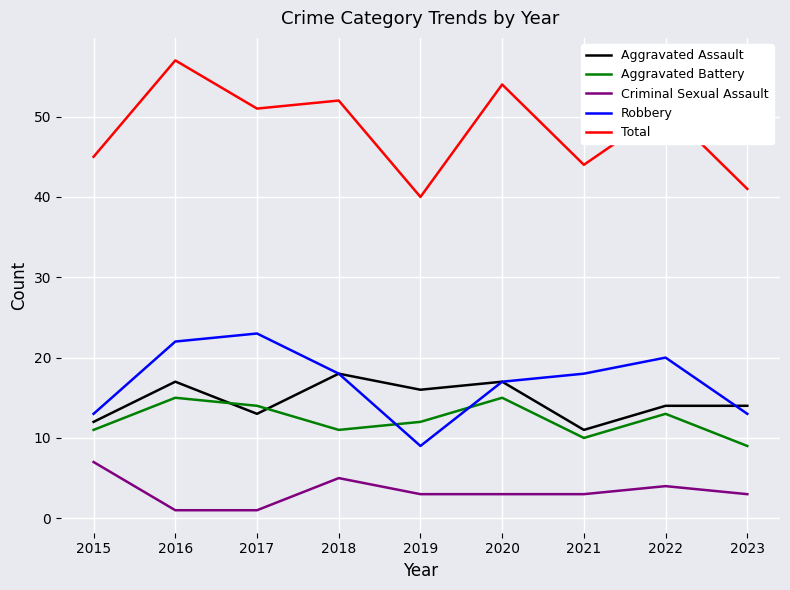

Reading right to left, transcribe all the data shown in this chart.

Aggravated Assault: 2023=14	2022=14	2021=11	2020=17	2019=16	2018=18	2017=13	2016=17	2015=12
Aggravated Battery: 2023=9	2022=13	2021=10	2020=15	2019=12	2018=11	2017=14	2016=15	2015=11
Criminal Sexual Assault: 2023=3	2022=4	2021=3	2020=3	2019=3	2018=5	2017=1	2016=1	2015=7
Robbery: 2023=13	2022=20	2021=18	2020=17	2019=9	2018=18	2017=23	2016=22	2015=13
Total: 2023=41	2022=51	2021=44	2020=54	2019=40	2018=52	2017=51	2016=57	2015=45